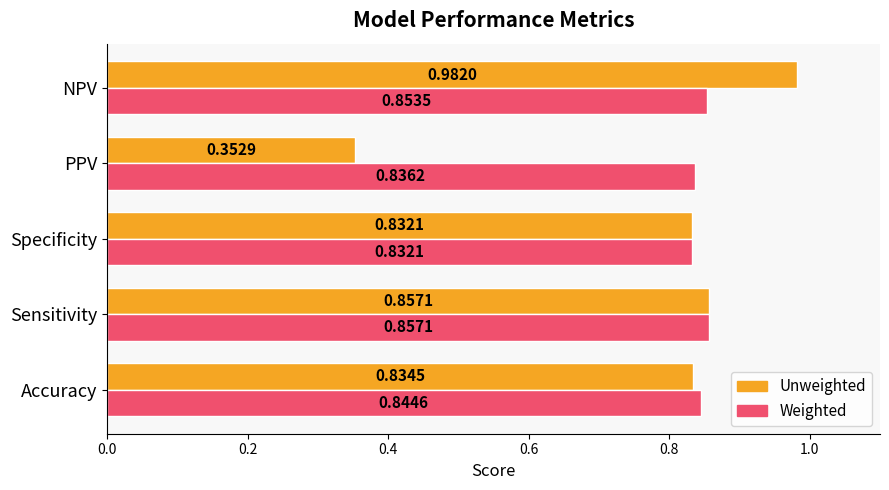

List the series in order of their overall mean, lowest first.

Unweighted, Weighted